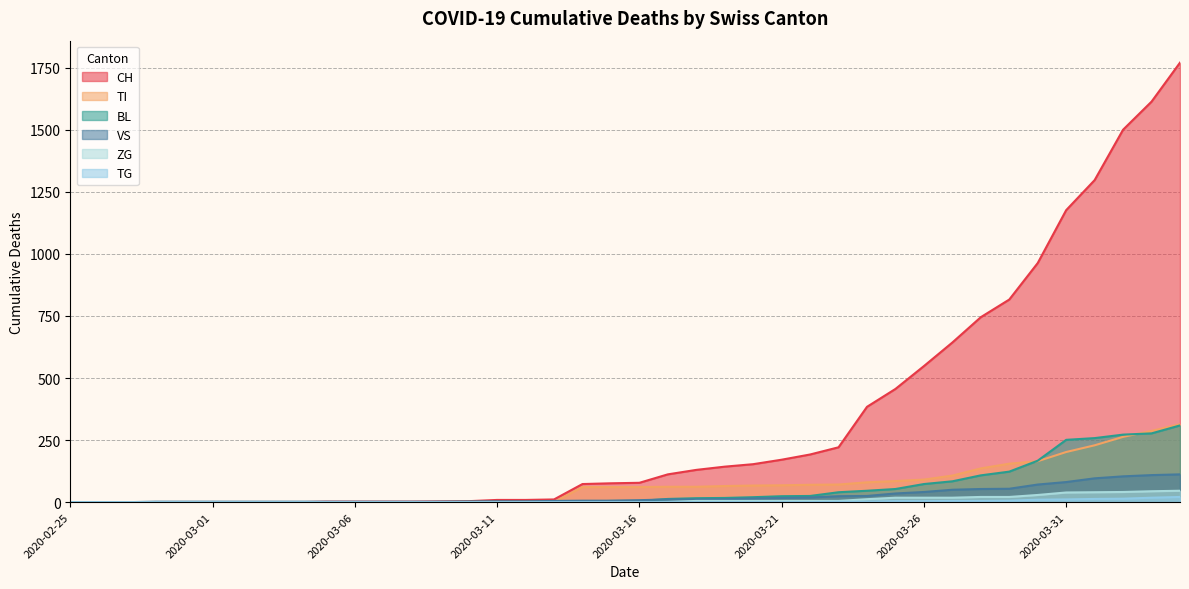

Reading right to left, transcribe all the data shown in this chart.

CH: 2020-04-04=1770	2020-04-03=1613	2020-04-02=1500	2020-04-01=1297	2020-03-31=1176	2020-03-30=963	2020-03-29=816	2020-03-28=745	2020-03-27=643	2020-03-26=548	2020-03-25=456	2020-03-24=384	2020-03-23=221	2020-03-22=192	2020-03-21=171	2020-03-20=153	2020-03-19=143	2020-03-18=130	2020-03-17=112	2020-03-16=78	2020-03-15=76	2020-03-14=73	2020-03-13=11	2020-03-12=9	2020-03-11=9	2020-03-10=4	2020-03-09=3	2020-03-08=2	2020-03-07=2	2020-03-06=2	2020-03-05=2	2020-03-04=0	2020-03-03=0	2020-03-02=0	2020-03-01=0	2020-02-29=0	2020-02-28=0	2020-02-27=0	2020-02-26=0	2020-02-25=0
TI: 2020-04-04=314	2020-04-03=287	2020-04-02=263	2020-04-01=229	2020-03-31=202	2020-03-30=165	2020-03-29=155	2020-03-28=136	2020-03-27=107	2020-03-26=91	2020-03-25=85	2020-03-24=80	2020-03-23=71	2020-03-22=70	2020-03-21=68	2020-03-20=67	2020-03-19=65	2020-03-18=62	2020-03-17=62	2020-03-16=61	2020-03-15=61	2020-03-14=61	2020-03-13=0	2020-03-12=0	2020-03-11=0	2020-03-10=0	2020-03-09=0	2020-03-08=0	2020-03-07=0	2020-03-06=0	2020-03-05=0	2020-03-04=0	2020-03-03=0	2020-03-02=0	2020-03-01=0	2020-02-29=0	2020-02-28=0	2020-02-27=0	2020-02-26=0	2020-02-25=0
BL: 2020-04-04=309	2020-04-03=277	2020-04-02=272	2020-04-01=258	2020-03-31=251	2020-03-30=167	2020-03-29=123	2020-03-28=108	2020-03-27=84	2020-03-26=73	2020-03-25=53	2020-03-24=46	2020-03-23=40	2020-03-22=25	2020-03-21=24	2020-03-20=20	2020-03-19=17	2020-03-18=16	2020-03-17=13	2020-03-16=5	2020-03-15=5	2020-03-14=2	2020-03-13=2	2020-03-12=2	2020-03-11=2	2020-03-10=2	2020-03-09=1	2020-03-08=0	2020-03-07=0	2020-03-06=0	2020-03-05=0	2020-03-04=0	2020-03-03=0	2020-03-02=0	2020-03-01=0	2020-02-29=0	2020-02-28=0	2020-02-27=0	2020-02-26=0	2020-02-25=0
VS: 2020-04-04=112	2020-04-03=109	2020-04-02=104	2020-04-01=96	2020-03-31=81	2020-03-30=71	2020-03-29=54	2020-03-28=53	2020-03-27=50	2020-03-26=41	2020-03-25=35	2020-03-24=25	2020-03-23=24	2020-03-22=19	2020-03-21=17	2020-03-20=15	2020-03-19=12	2020-03-18=11	2020-03-17=11	2020-03-16=8	2020-03-15=6	2020-03-14=6	2020-03-13=5	2020-03-12=3	2020-03-11=3	2020-03-10=2	2020-03-09=2	2020-03-08=2	2020-03-07=2	2020-03-06=2	2020-03-05=2	2020-03-04=2	2020-03-03=2	2020-03-02=2	2020-03-01=2	2020-02-29=2	2020-02-28=2	2020-02-27=0	2020-02-26=0	2020-02-25=0
TG: 2020-04-04=21	2020-04-03=18	2020-04-02=14	2020-04-01=13	2020-03-31=11	2020-03-30=10	2020-03-29=6	2020-03-28=5	2020-03-27=5	2020-03-26=4	2020-03-25=4	2020-03-24=2	2020-03-23=2	2020-03-22=0	2020-03-21=0	2020-03-20=0	2020-03-19=0	2020-03-18=0	2020-03-17=0	2020-03-16=0	2020-03-15=0	2020-03-14=0	2020-03-13=0	2020-03-12=0	2020-03-11=0	2020-03-10=0	2020-03-09=0	2020-03-08=0	2020-03-07=0	2020-03-06=0	2020-03-05=0	2020-03-04=0	2020-03-03=0	2020-03-02=0	2020-03-01=0	2020-02-29=0	2020-02-28=0	2020-02-27=0	2020-02-26=0	2020-02-25=0
ZG: 2020-04-04=46	2020-04-03=44	2020-04-02=41	2020-04-01=40	2020-03-31=39	2020-03-30=29	2020-03-29=21	2020-03-28=21	2020-03-27=18	2020-03-26=18	2020-03-25=18	2020-03-24=12	2020-03-23=5	2020-03-22=5	2020-03-21=5	2020-03-20=5	2020-03-19=5	2020-03-18=5	2020-03-17=1	2020-03-16=0	2020-03-15=0	2020-03-14=0	2020-03-13=0	2020-03-12=0	2020-03-11=0	2020-03-10=0	2020-03-09=0	2020-03-08=0	2020-03-07=0	2020-03-06=0	2020-03-05=0	2020-03-04=0	2020-03-03=0	2020-03-02=0	2020-03-01=0	2020-02-29=0	2020-02-28=0	2020-02-27=0	2020-02-26=0	2020-02-25=0